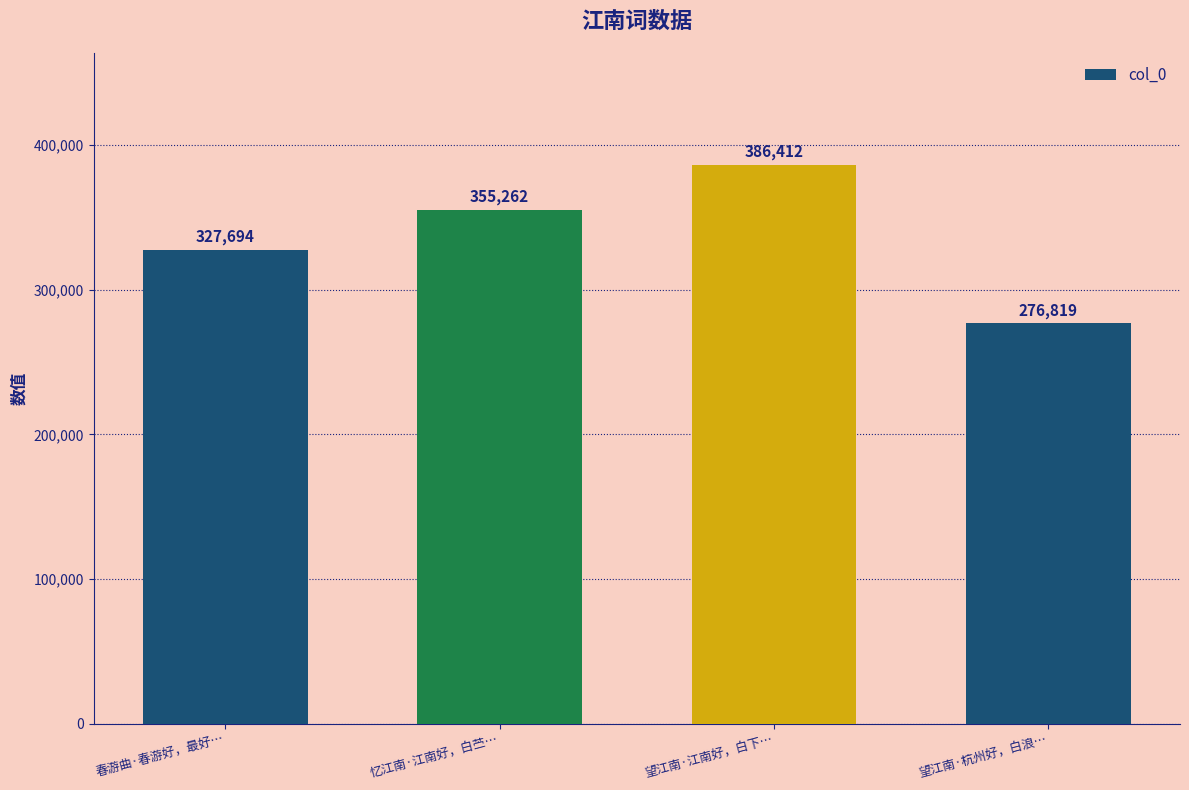

What is the ratio of the value at 春游曲·春游好，最好… to the value at 忆江南·江南好，白苎…?

0.9